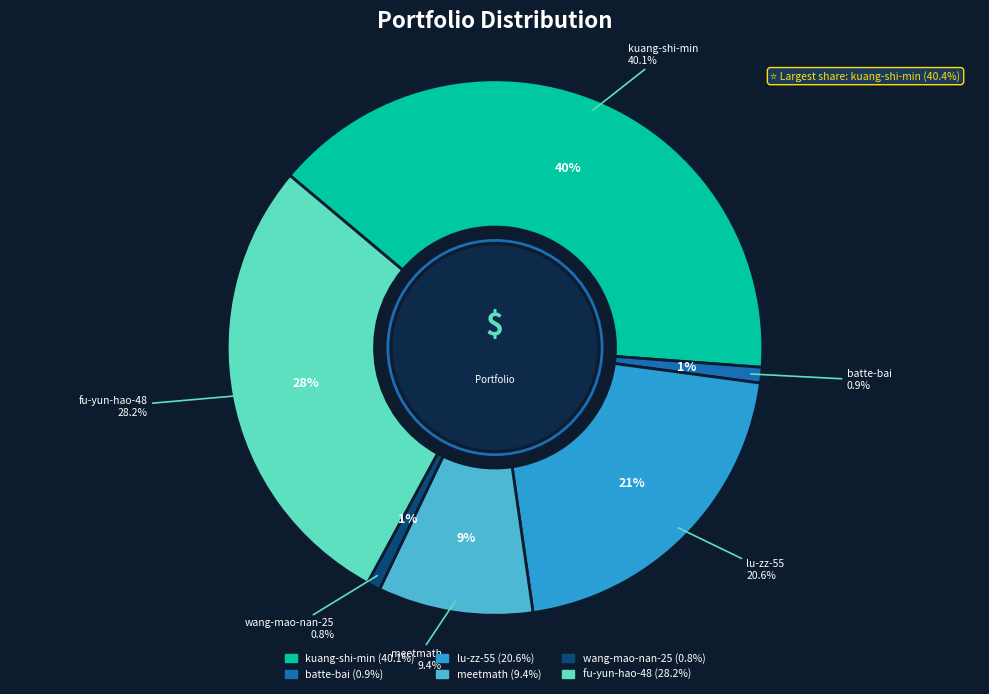

To the nearest percent, what portion does batte-bai represent?

1%